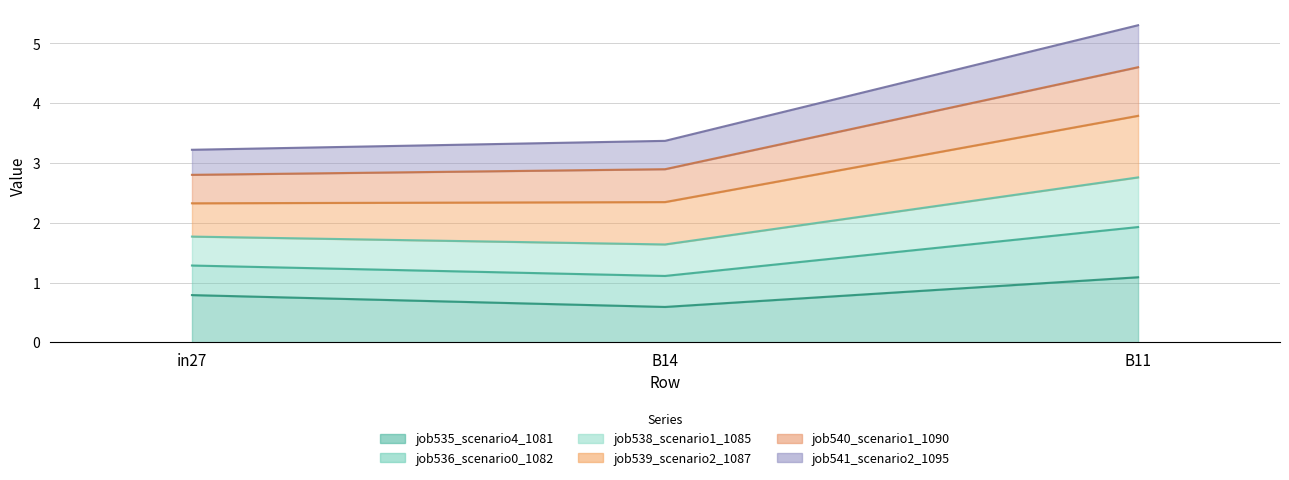

The job535_scenario4_1081 series shows 1.1 at B11. True or false?

True